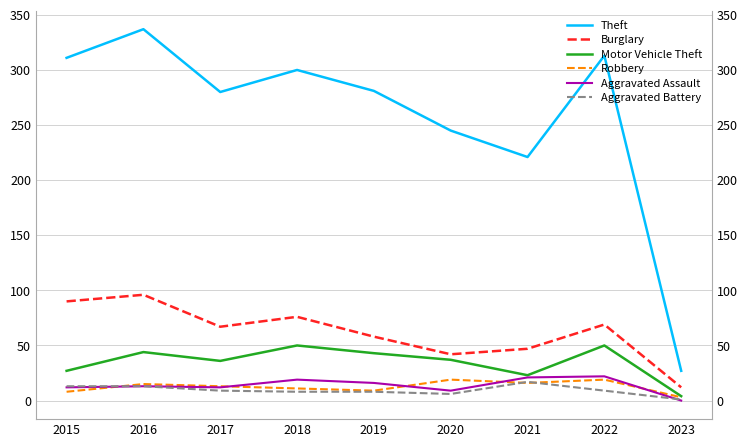

The value of Burglary at 2020 is 42. True or false?

True